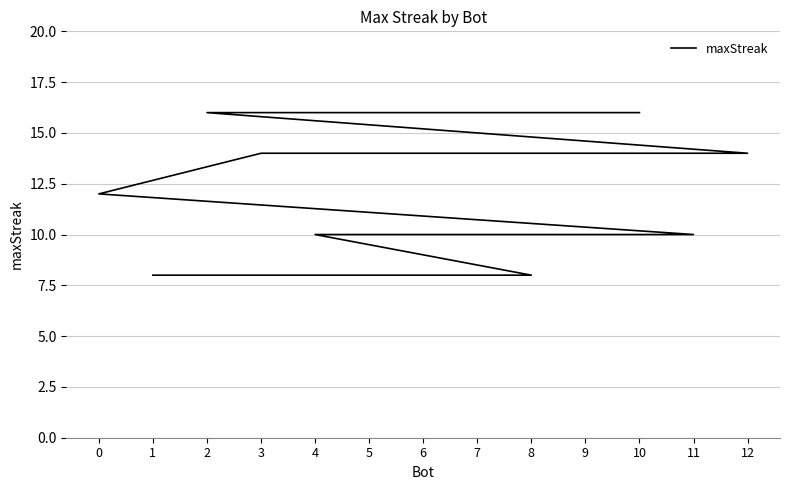

What is the smallest value displayed?

8